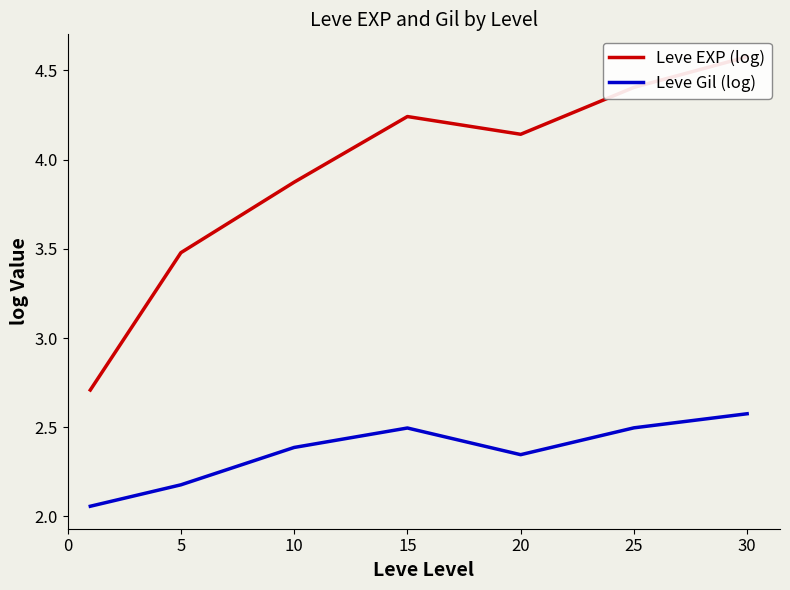

Between 10 and 25, which series saw the biggest shift?

Leve EXP (log)